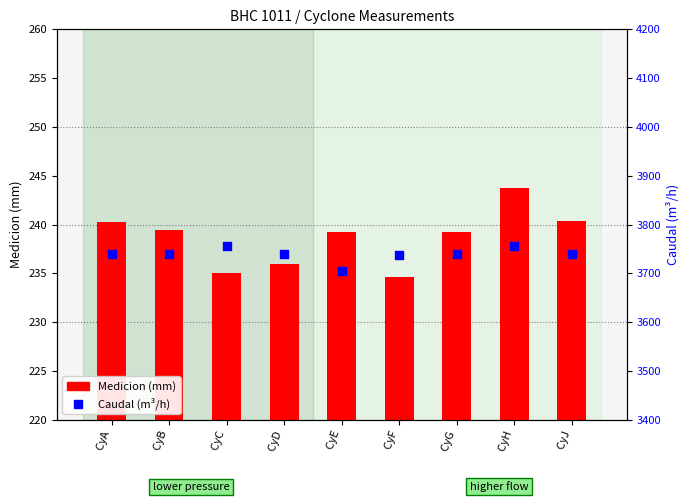

Is the value of Caudal (m³/h) at  CyA greater than the value of Medicion (mm) at  CyC?

Yes